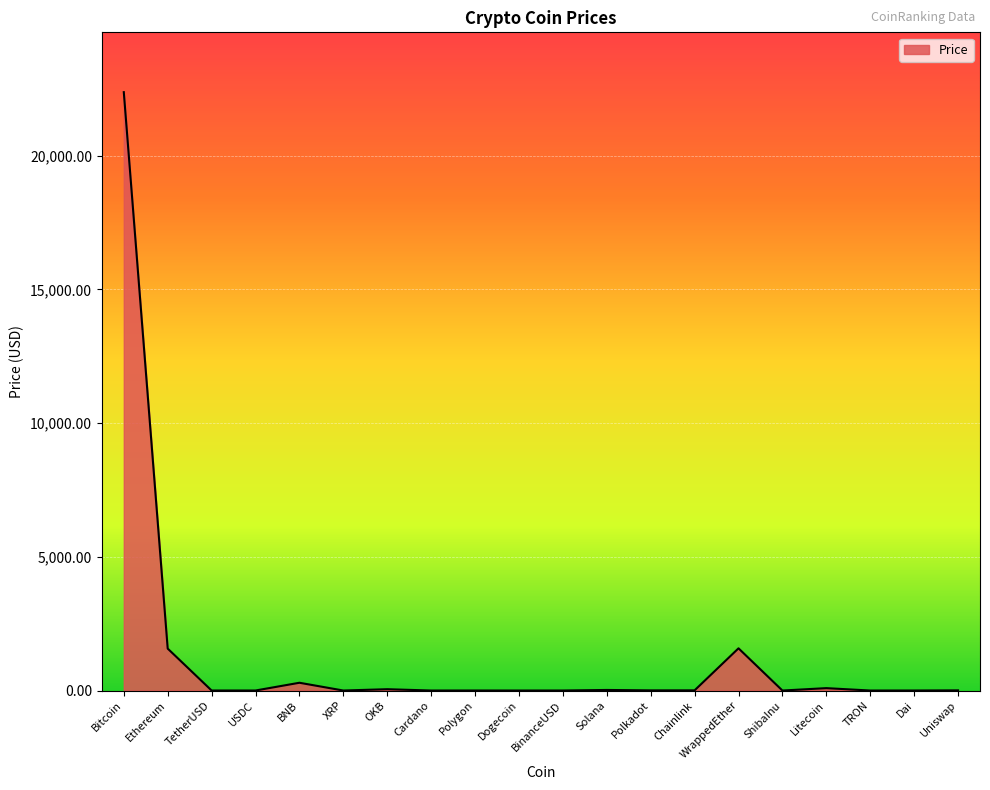

Between Uniswap and Ethereum, which is larger?

Ethereum